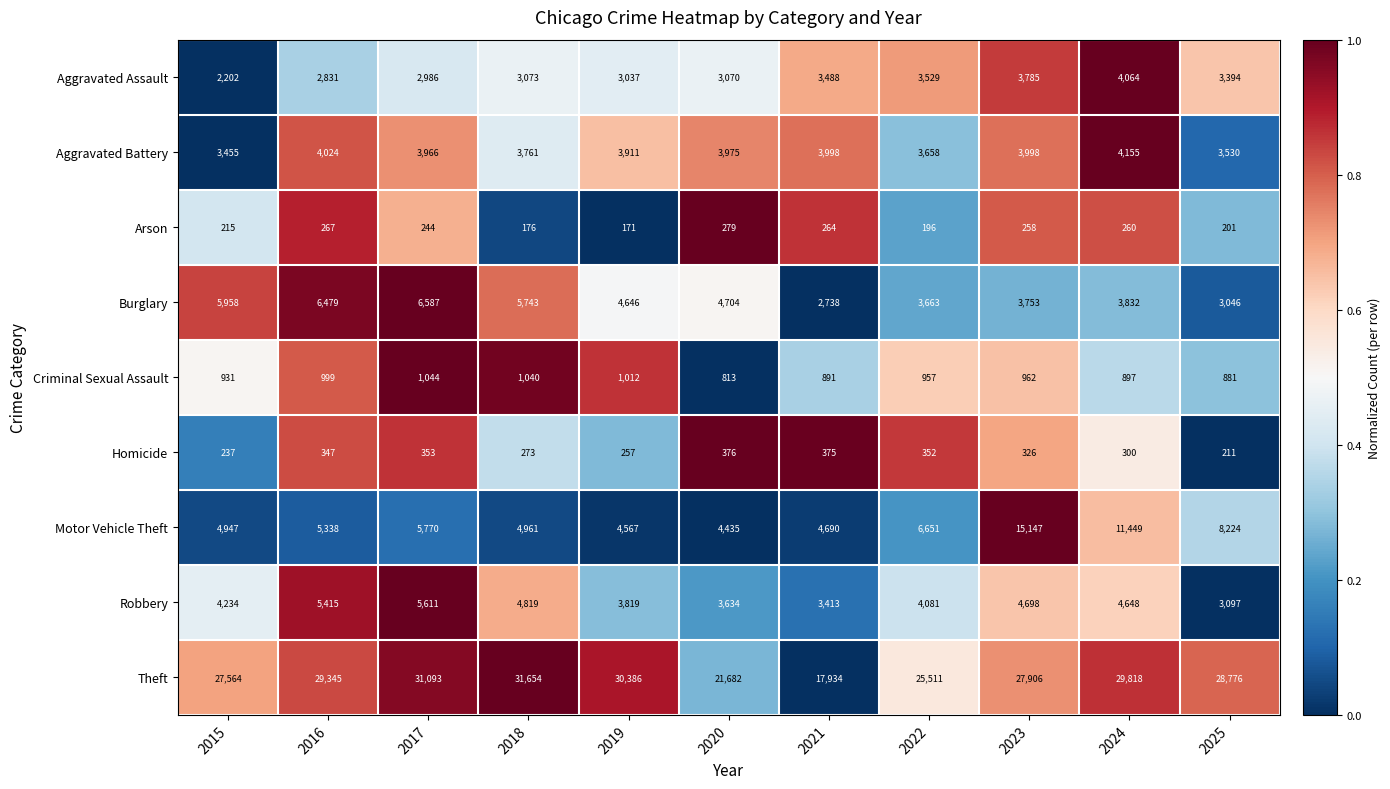

How many series are shown in this chart?

9